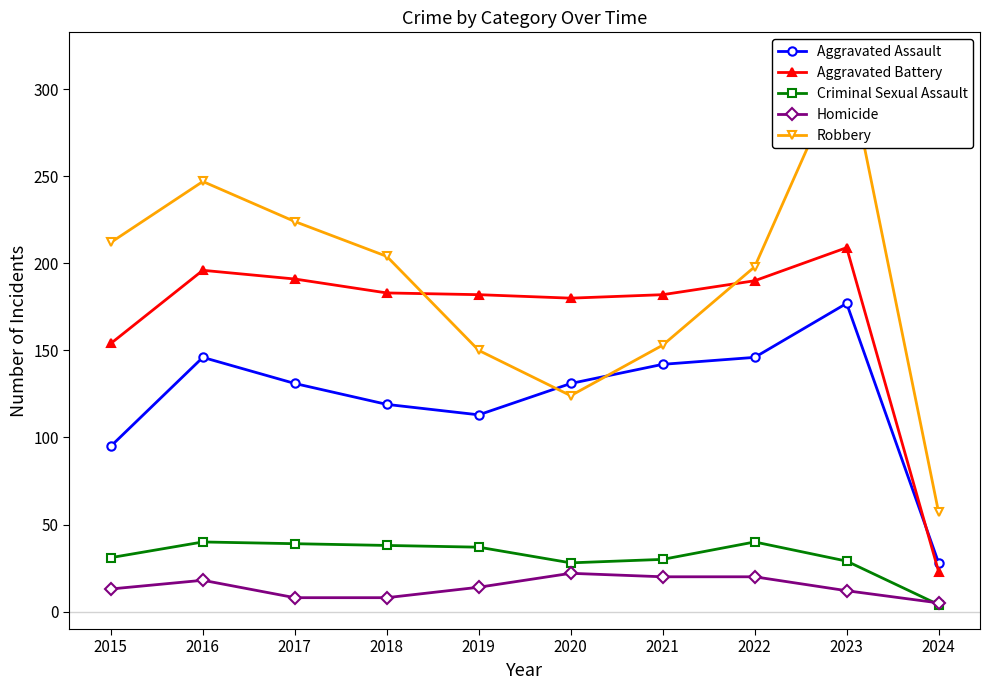

Reading left to right, extract all data points from this chart.

Aggravated Assault: 95	146	131	119	113	131	142	146	177	28
Aggravated Battery: 154	196	191	183	182	180	182	190	209	23
Criminal Sexual Assault: 31	40	39	38	37	28	30	40	29	4
Homicide: 13	18	8	8	14	22	20	20	12	5
Robbery: 212	247	224	204	150	124	153	198	317	57